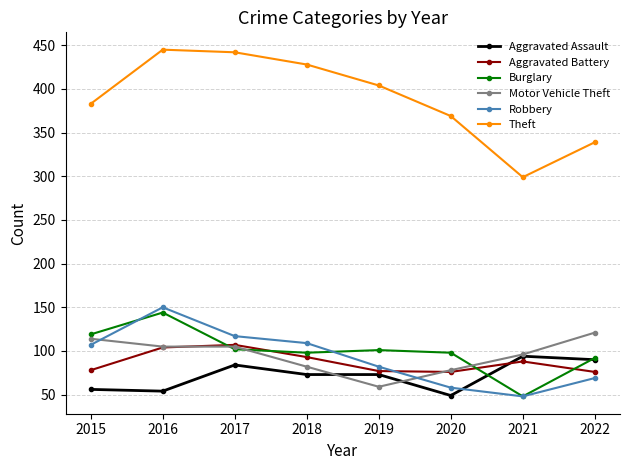

How many lines are shown in the chart?

6